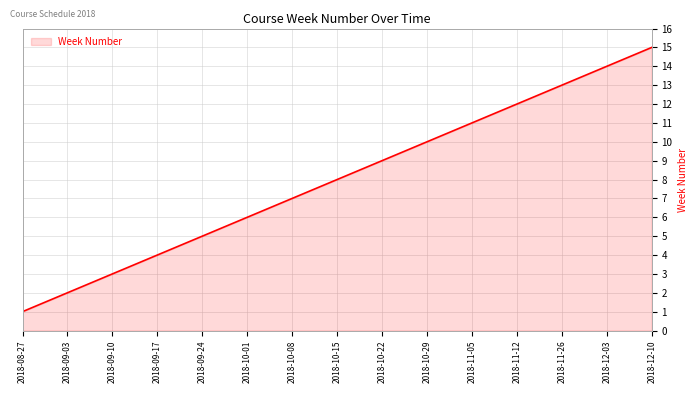

What is the greatest value displayed?

15